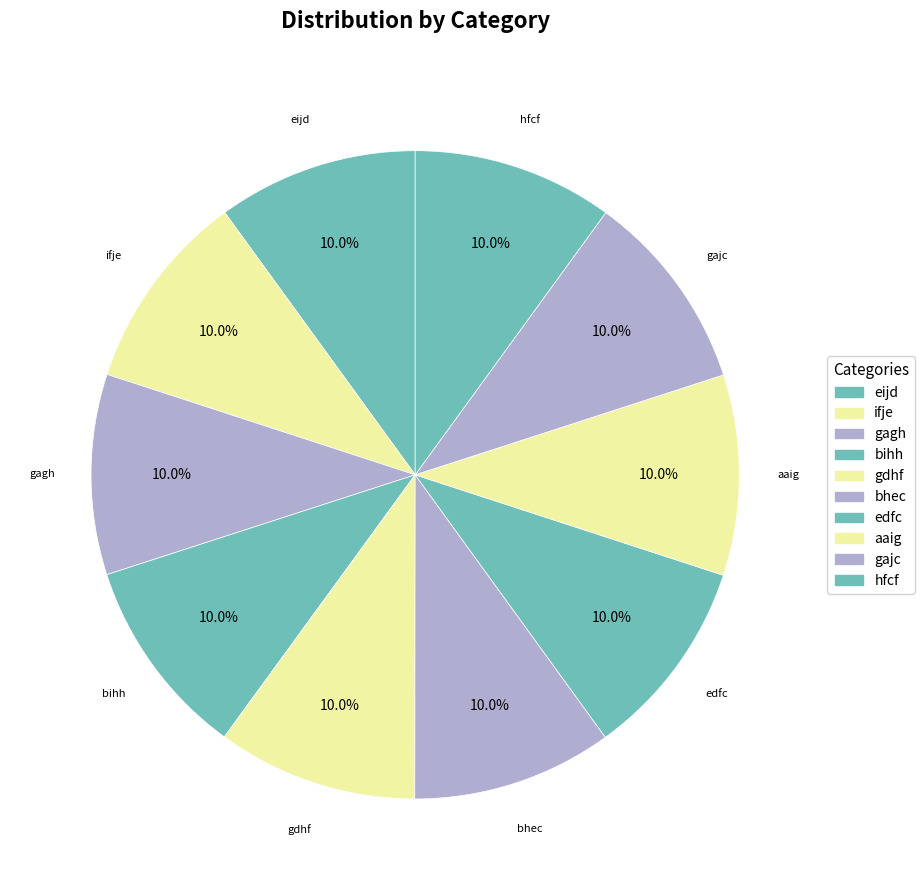

True or false: ifje accounts for 10% of the total.

True